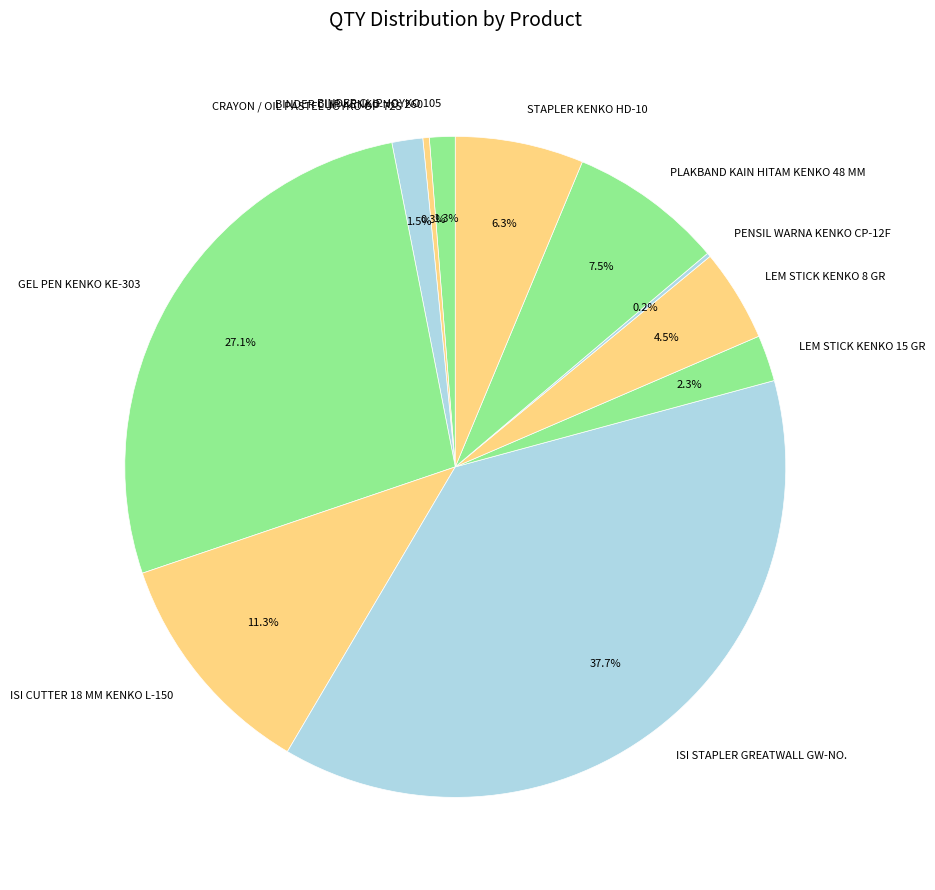

Which slice is the largest?

ISI STAPLER GREATWALL GW-NO.